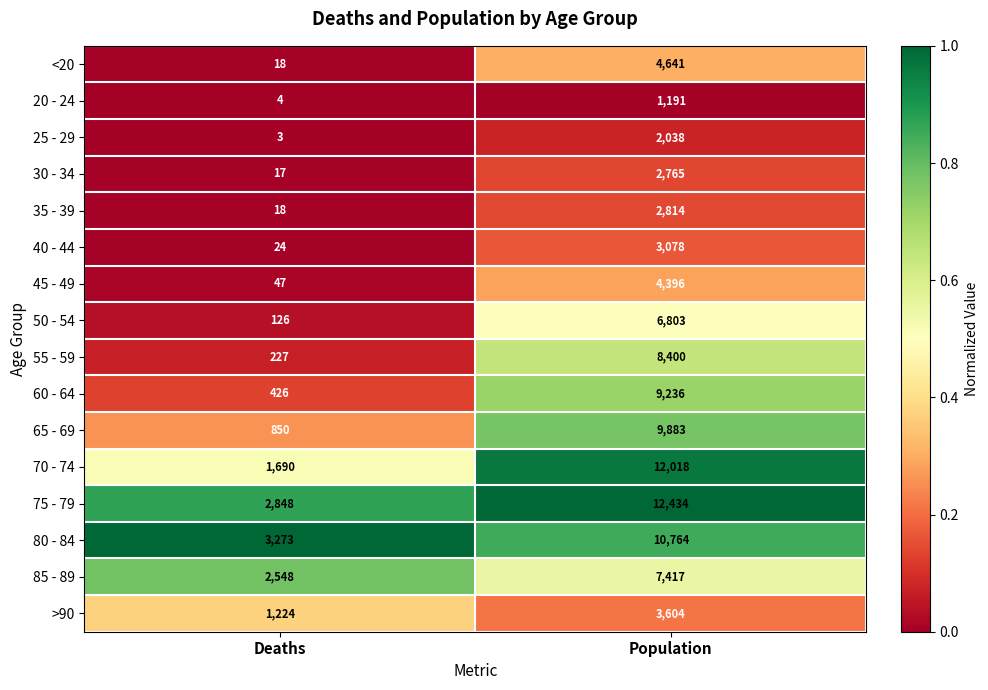

At which label is 45 - 49 closest to 2221?

Deaths